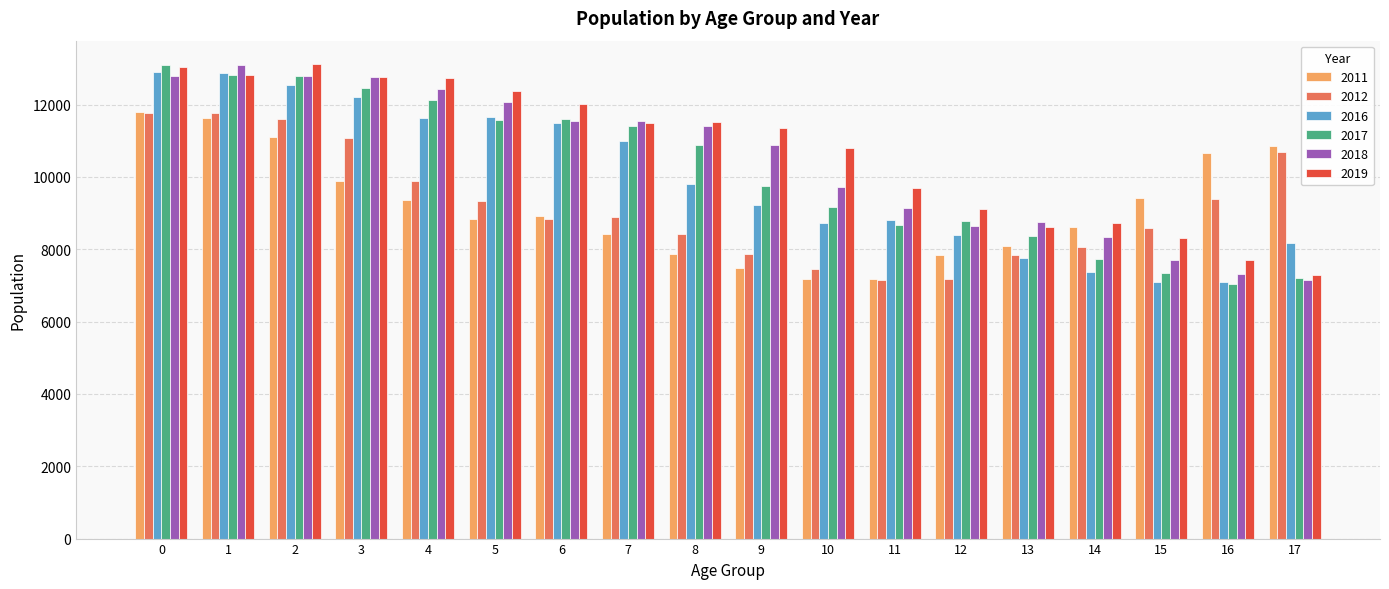

What is the minimum value for 2011?

7173